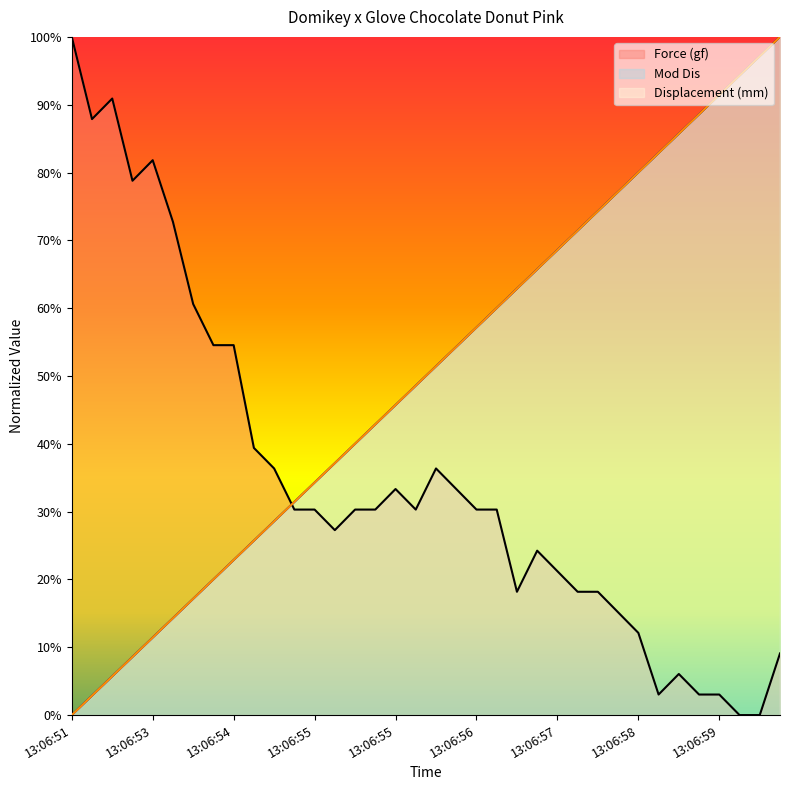

At 13:06:58, list the series in order from largest to smallest.

Displacement (mm), Mod Dis, Force (gf)